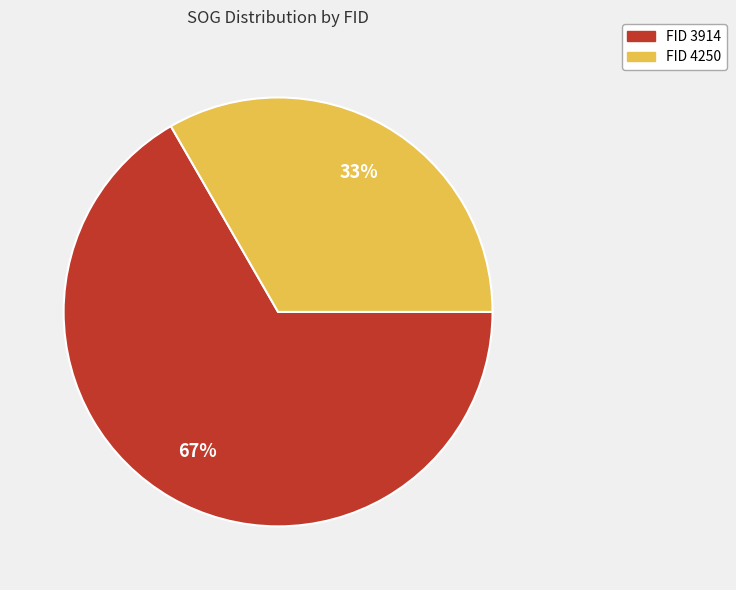

To the nearest percent, what is the average slice percentage?

50%